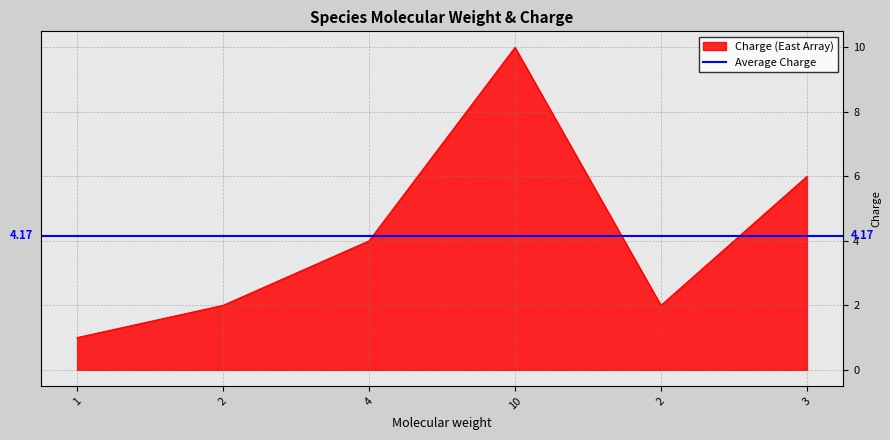

List the labels in order of value, smallest first.

1, 2, 2, 4, 3, 10